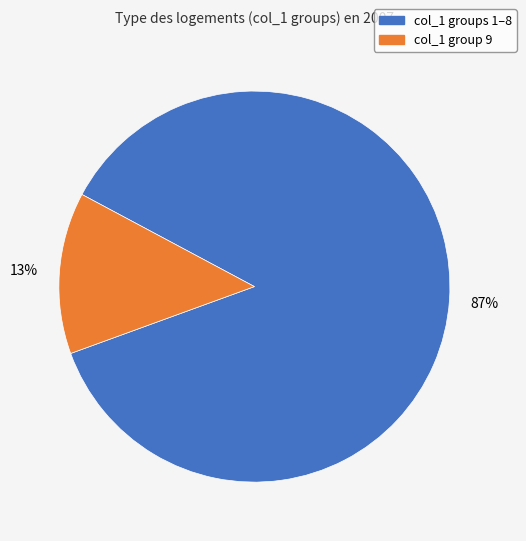

To the nearest percent, what is the average slice percentage?

50%